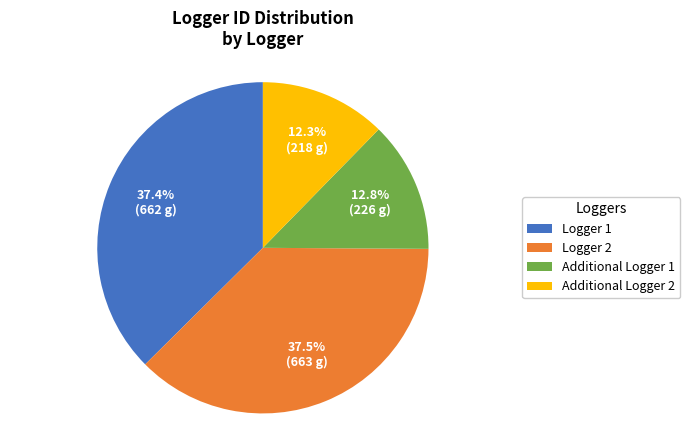

Count the number of slices in the pie.

4